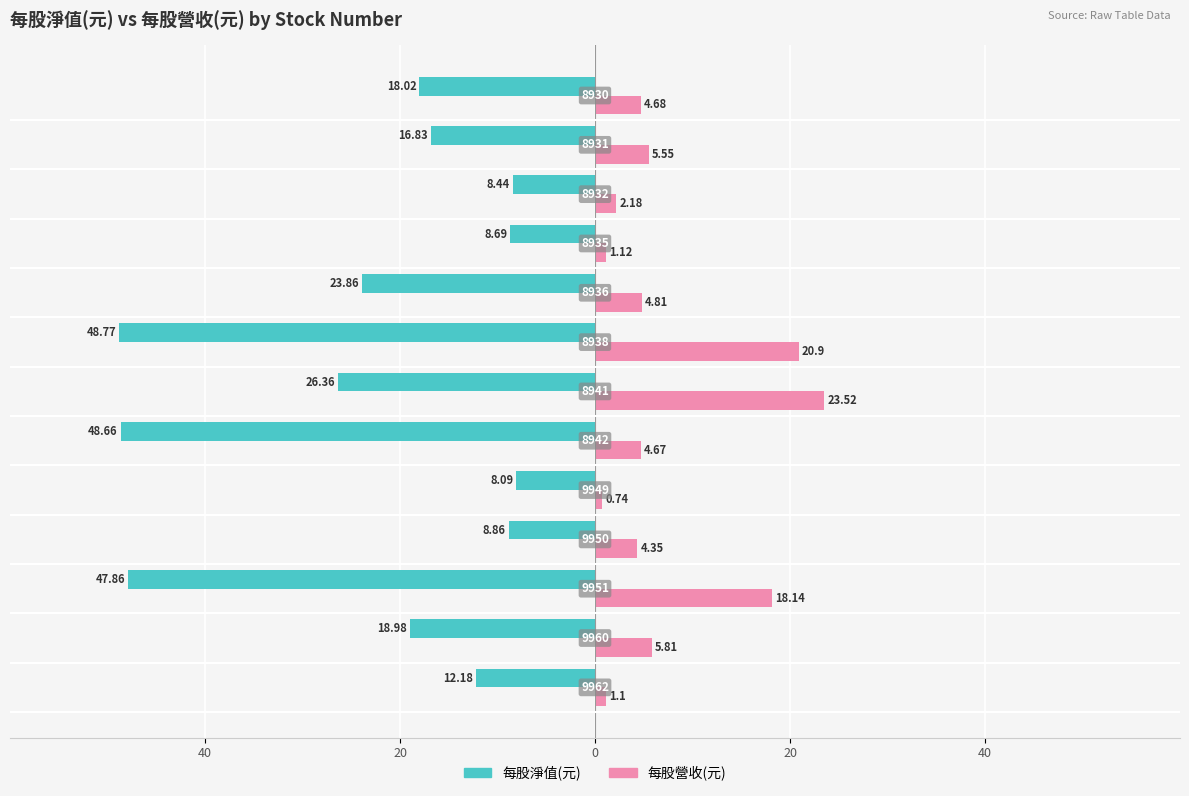

Reading right to left, transcribe all the data shown in this chart.

每股淨值(元): -18.0	-16.8	-8.4	-8.7	-23.9	-48.8	-26.4	-48.7	-8.1	-8.9	-47.9	-19.0	-12.2
每股營收(元): 4.7	5.5	2.2	1.1	4.8	20.9	23.5	4.7	0.7	4.3	18.1	5.8	1.1